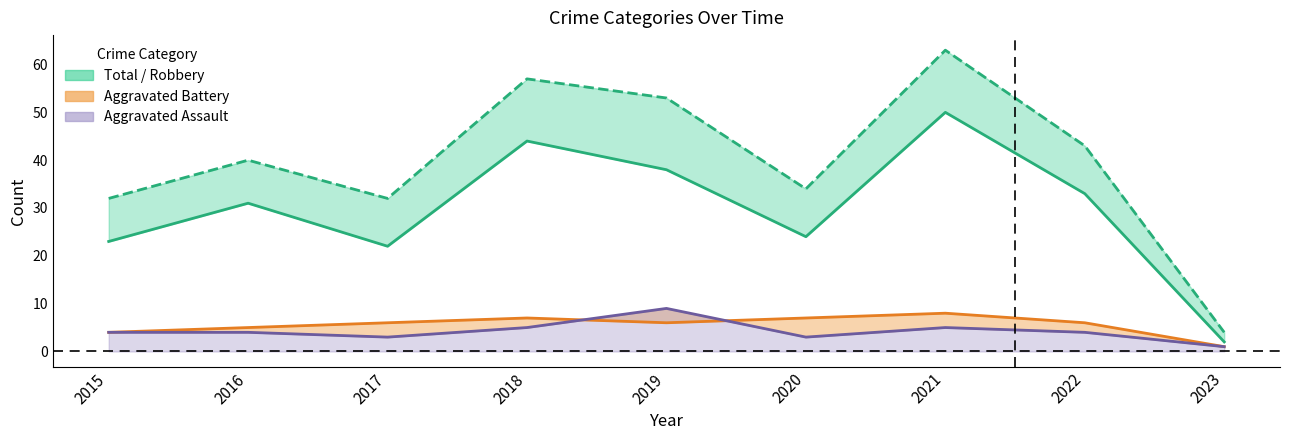

True or false: Robbery and Aggravated Battery intersect in this chart.

False